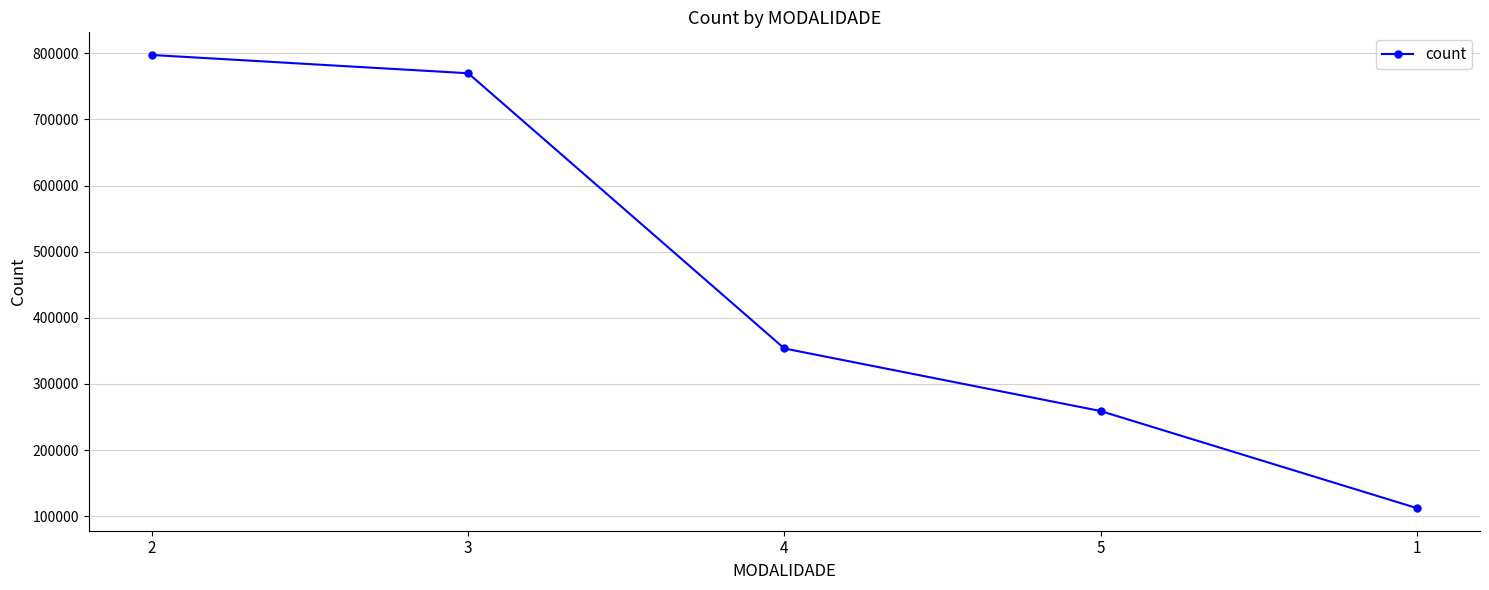

Which has a higher value, 5 or 2?

2